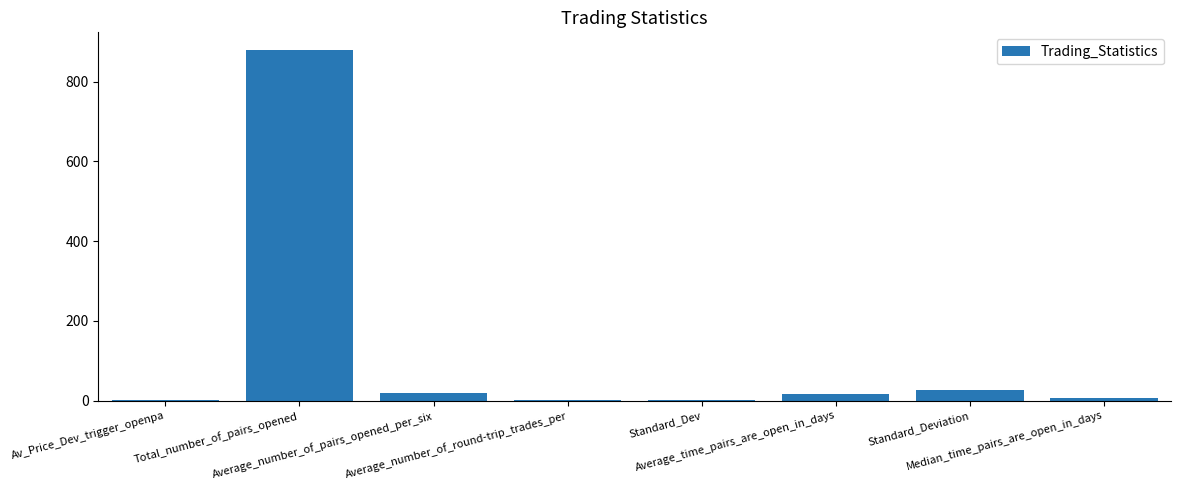

Are the bars horizontal?

No